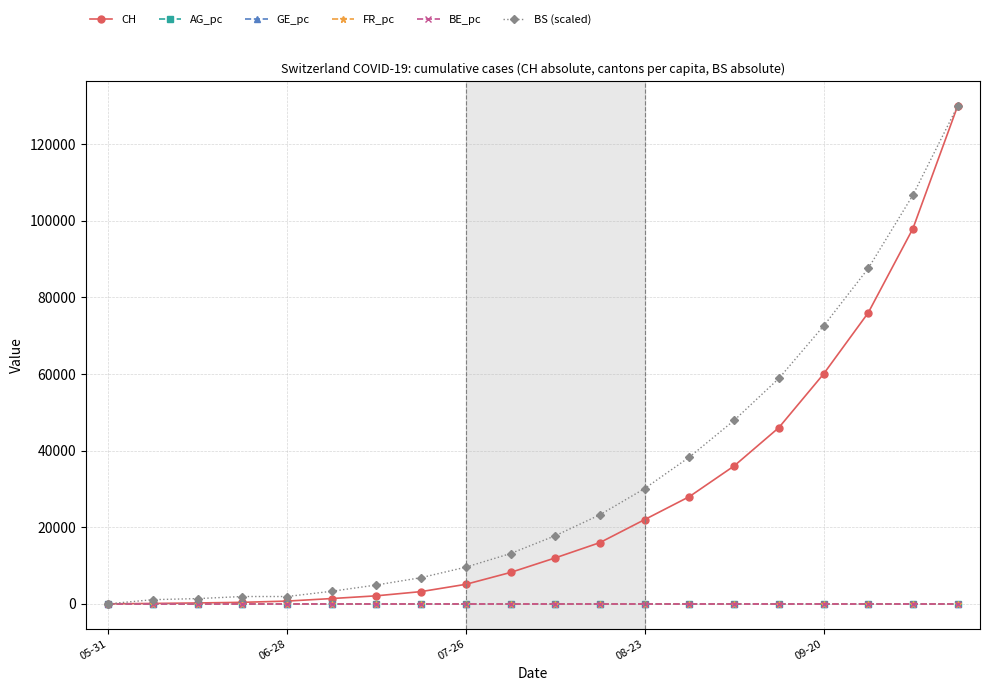

What is the greatest value displayed?

130000.0